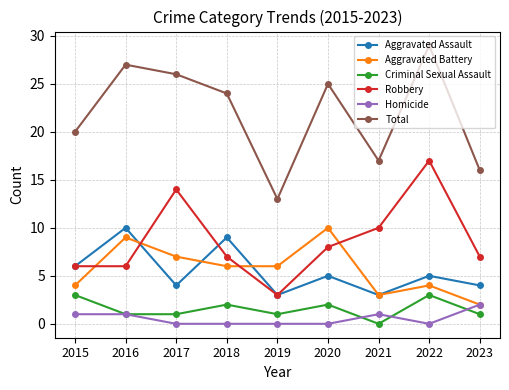

What is the average value of the Robbery series?

9